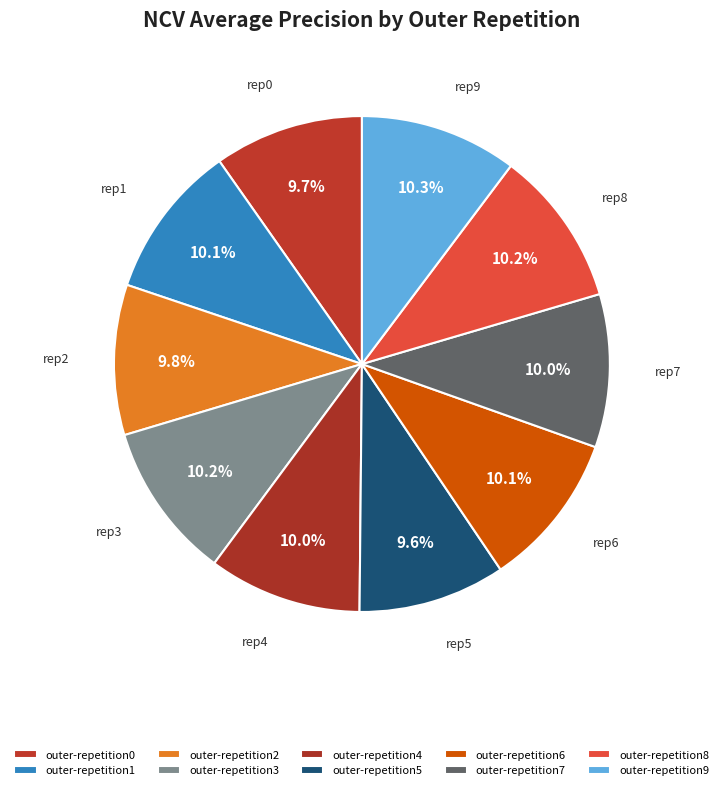

To the nearest percent, what is the average slice percentage?

10%